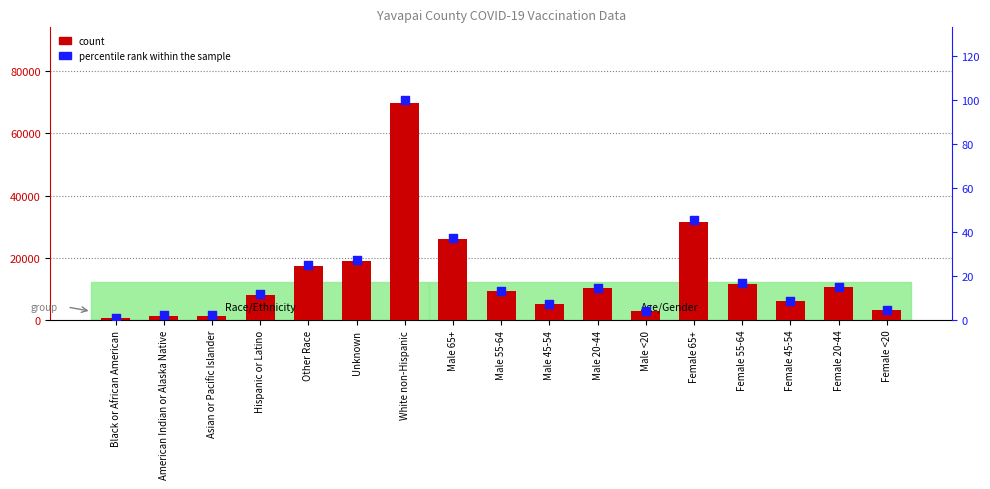

Which series has the widest spread of Y values?

count